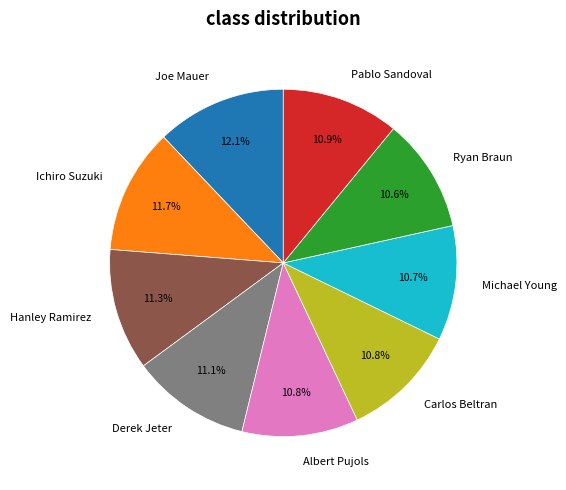

Is it true that Hanley Ramirez is 24% of the pie?

False